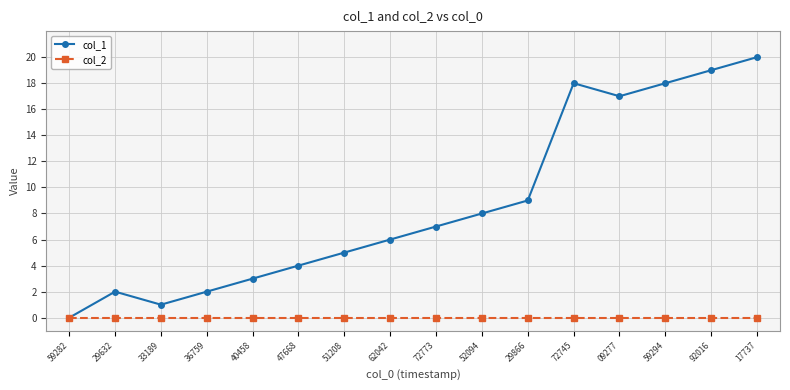

List the series in order of their overall mean, highest first.

col_1, col_2